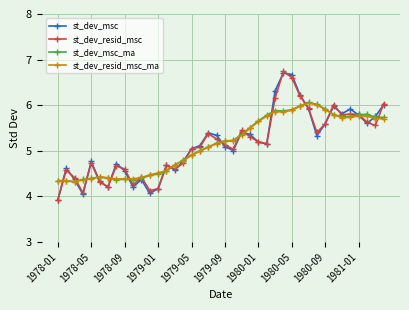

What is the lowest value of the st_dev_msc_ma series?

4.3